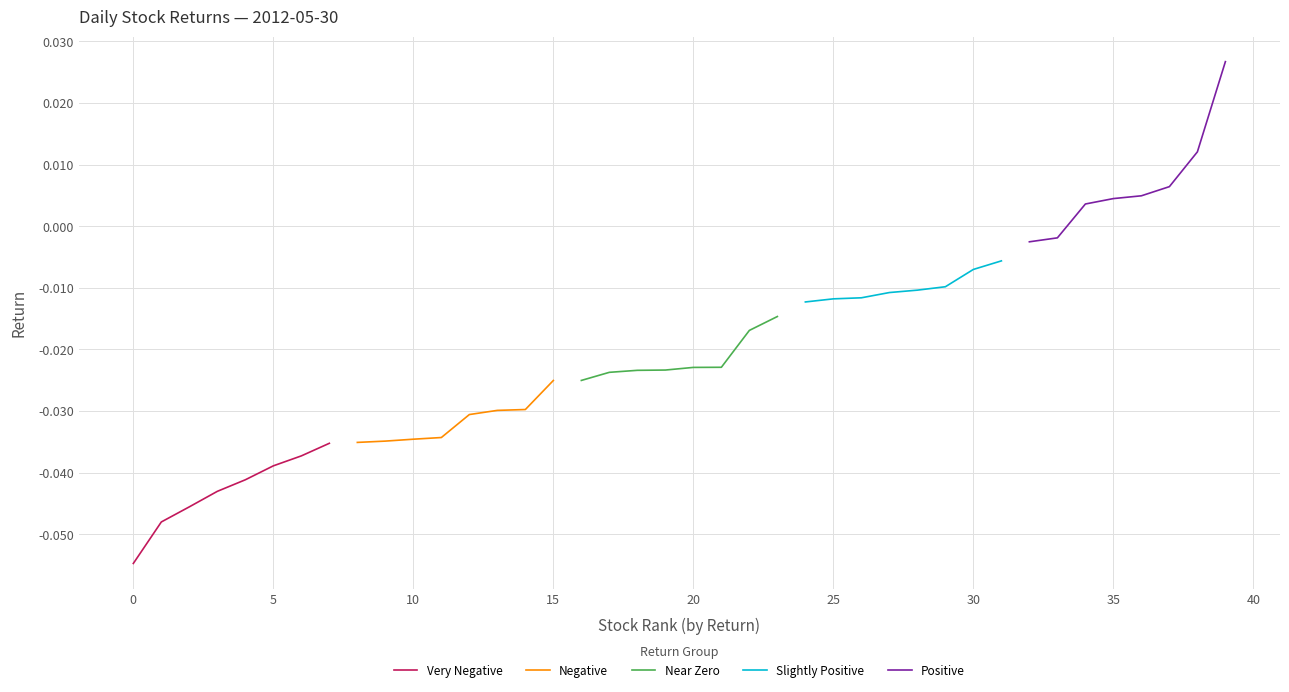

True or false: Positive has more than 0 points higher than both neighbors.

False